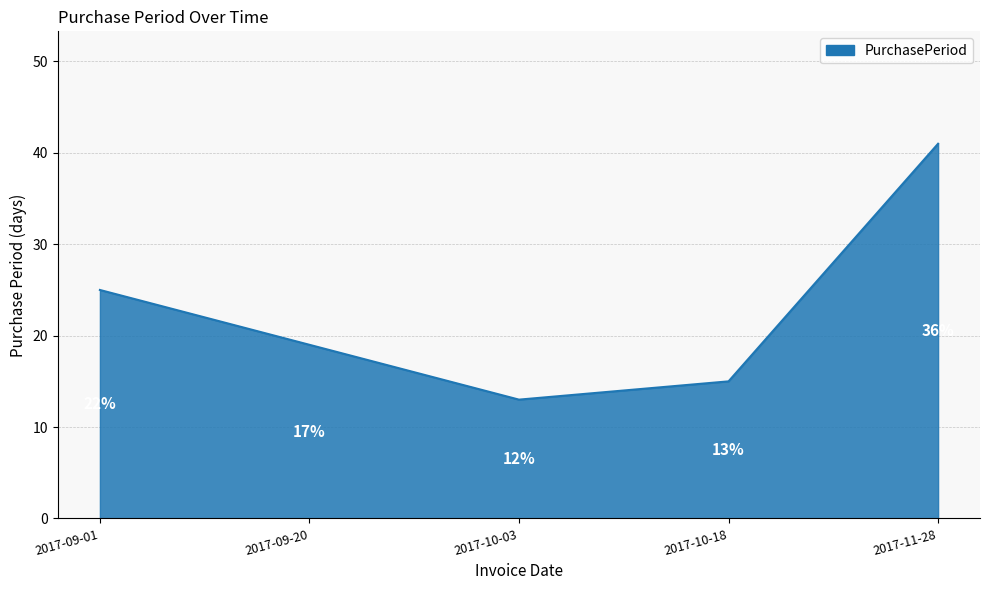

How many interior local valleys (lower than both neighbors) does the data have?

1